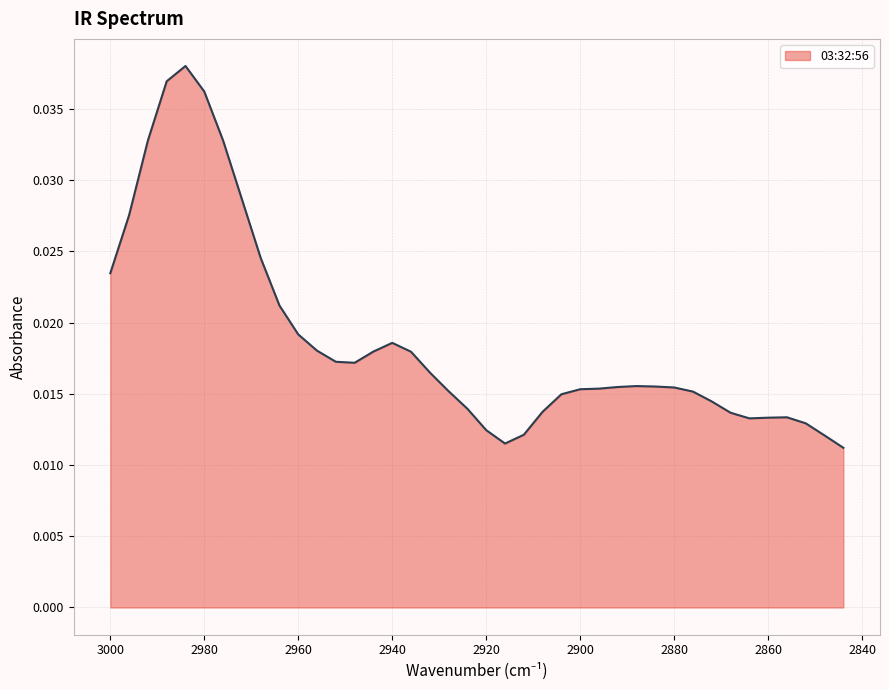

True or false: the data shows 0.0 at 2900.

True